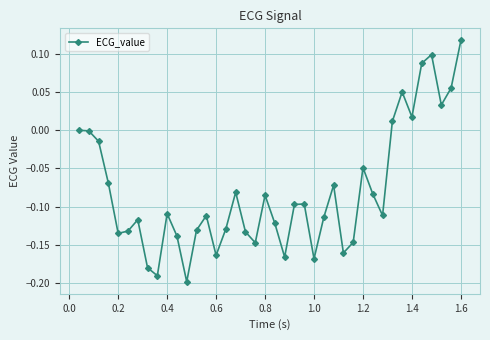

How many points are lower than both their immediate neighbors (excluding endpoints)?

11